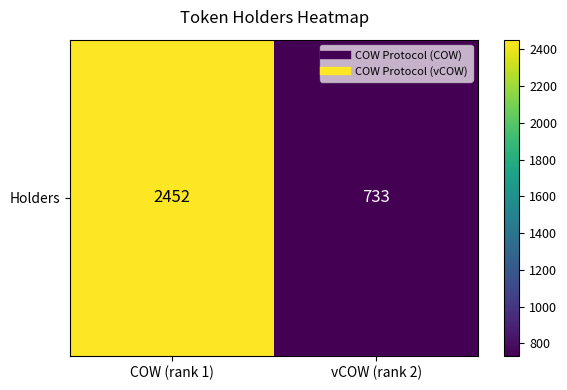

What is the ratio of the value at COW (rank 1) to the value at vCOW (rank 2)?

3.3